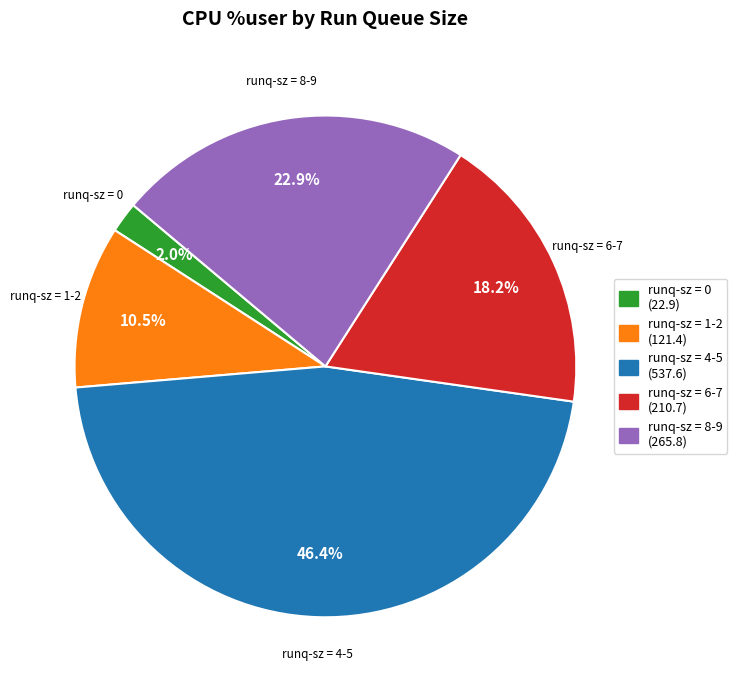

How many segments does this pie chart have?

5